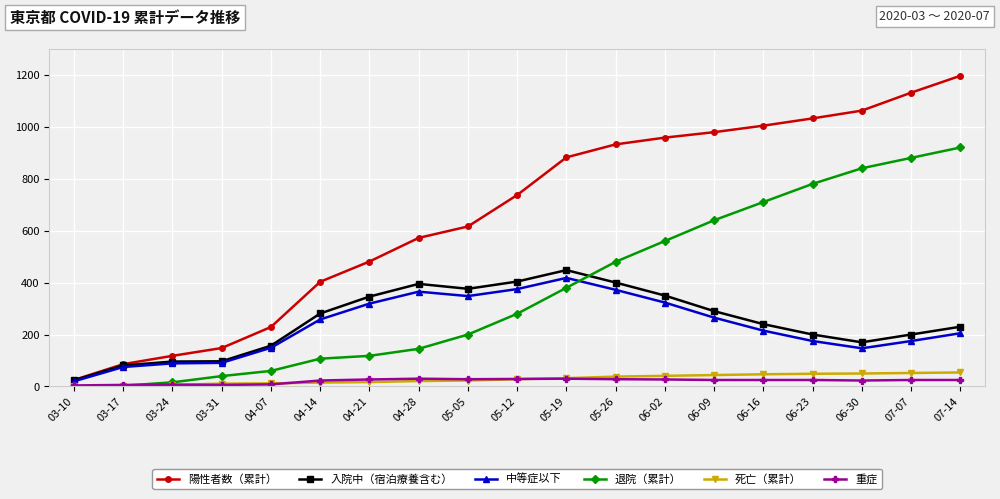

Which series has the widest spread of values?

陽性者数（累計）